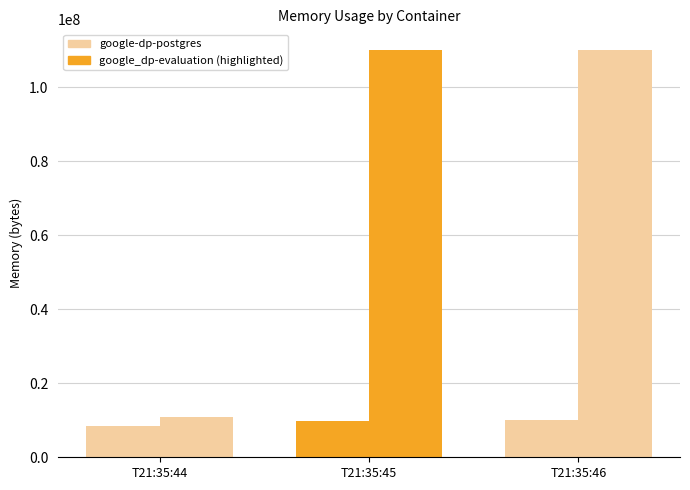

Reading right to left, extract all data points from this chart.

google-dp-postgres: T21:35:46=10084352	T21:35:45=9703424	T21:35:44=8462336
google_dp-evaluation: T21:35:46=110211072	T21:35:45=110211072	T21:35:44=11026432